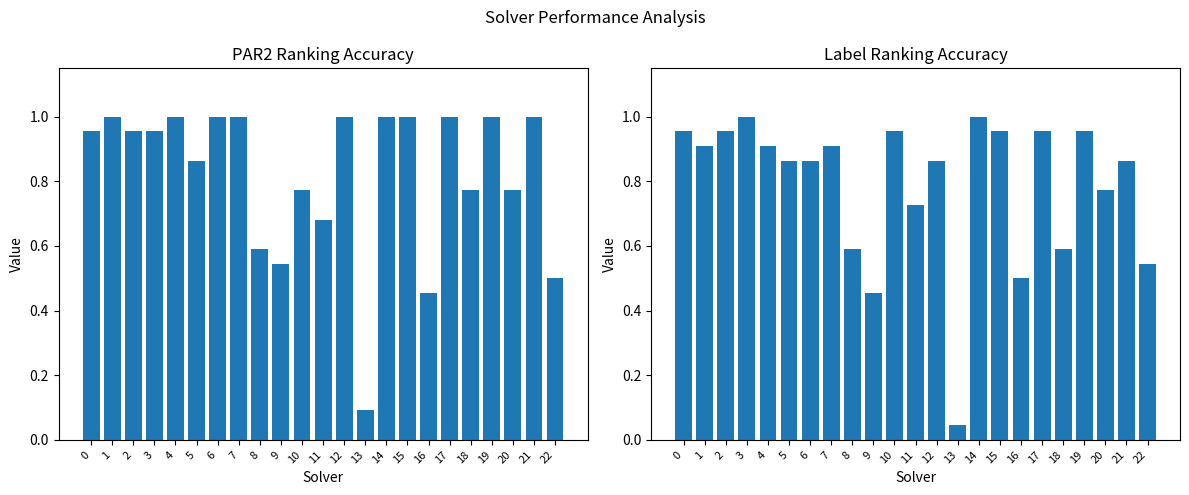

Reading right to left, what are all the values shown in this chart?

par2_ranking_acc: 22=0.5	21=1.0	20=0.8	19=1.0	18=0.8	17=1.0	16=0.5	15=1.0	14=1.0	13=0.1	12=1.0	11=0.7	10=0.8	9=0.5	8=0.6	7=1.0	6=1.0	5=0.9	4=1.0	3=1.0	2=1.0	1=1.0	0=1.0
label_ranking_acc: 22=0.5	21=0.9	20=0.8	19=1.0	18=0.6	17=1.0	16=0.5	15=1.0	14=1.0	13=0.0	12=0.9	11=0.7	10=1.0	9=0.5	8=0.6	7=0.9	6=0.9	5=0.9	4=0.9	3=1.0	2=1.0	1=0.9	0=1.0